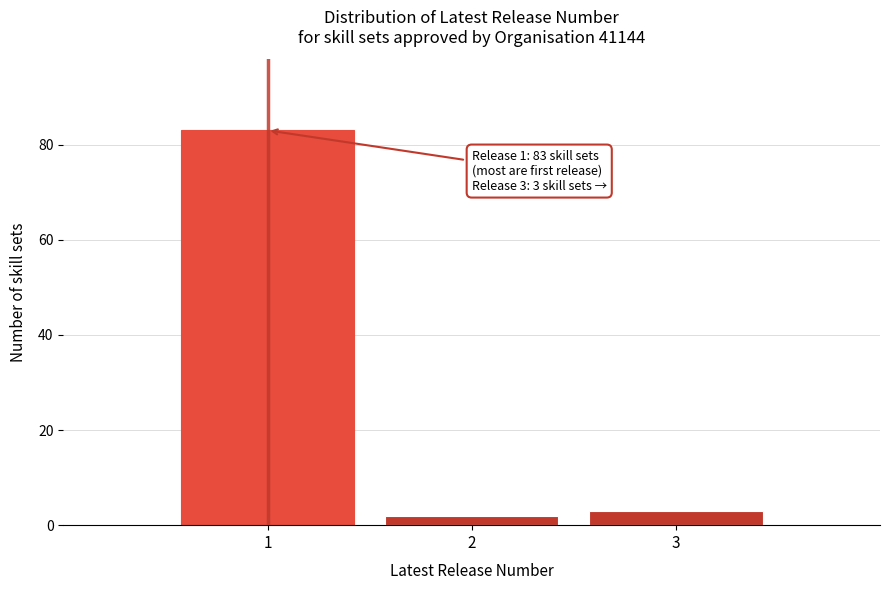

Over which range of the x-axis is the bar tallest?

0.5 to 1.5